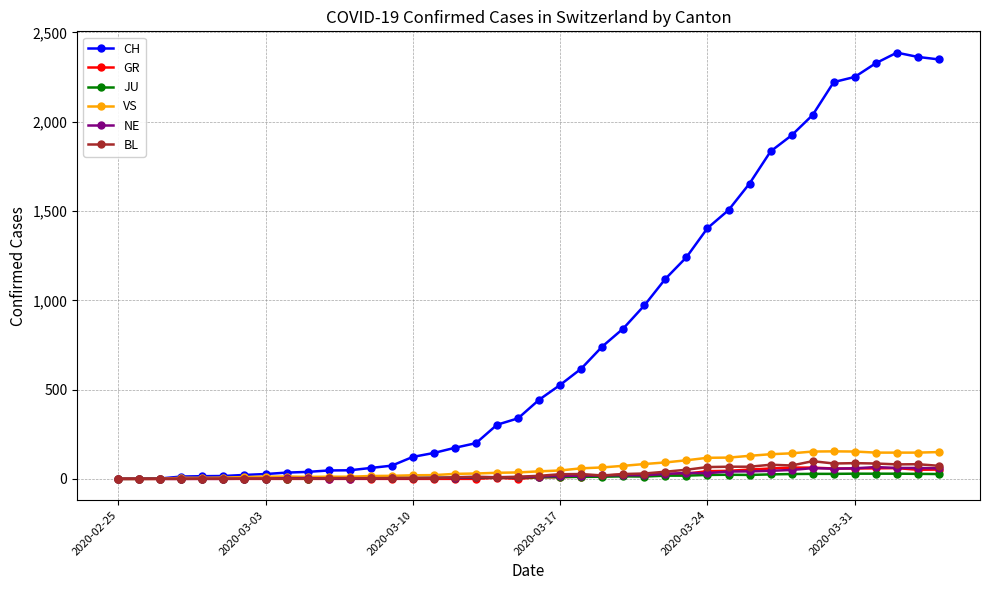

What is the greatest value displayed?

2387